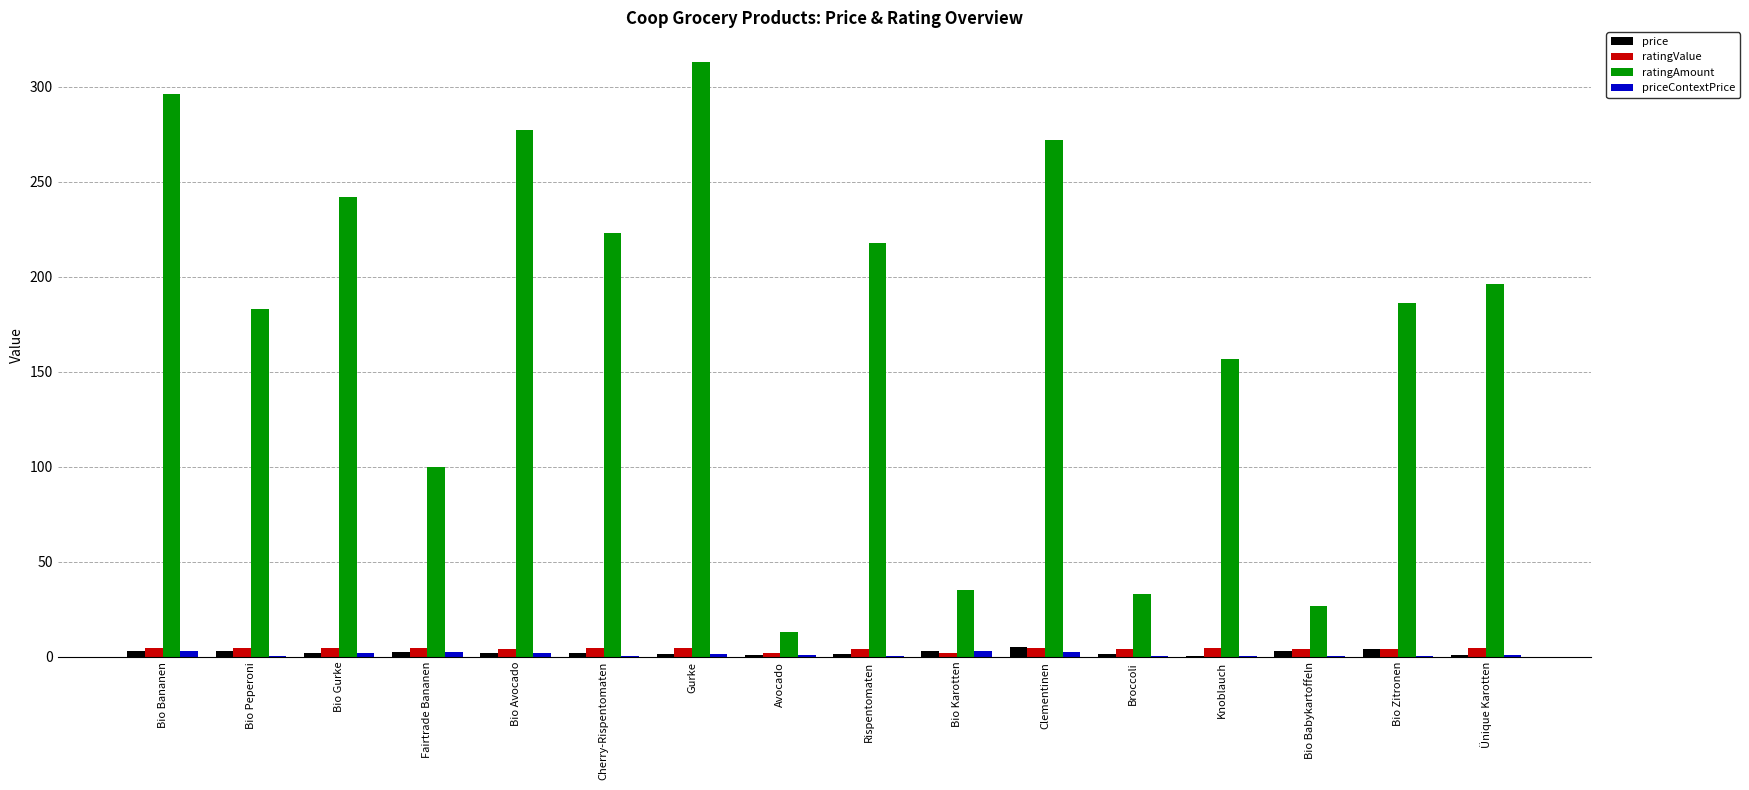

The ratingValue series shows 4.5 at Fairtrade Bananen. True or false?

True